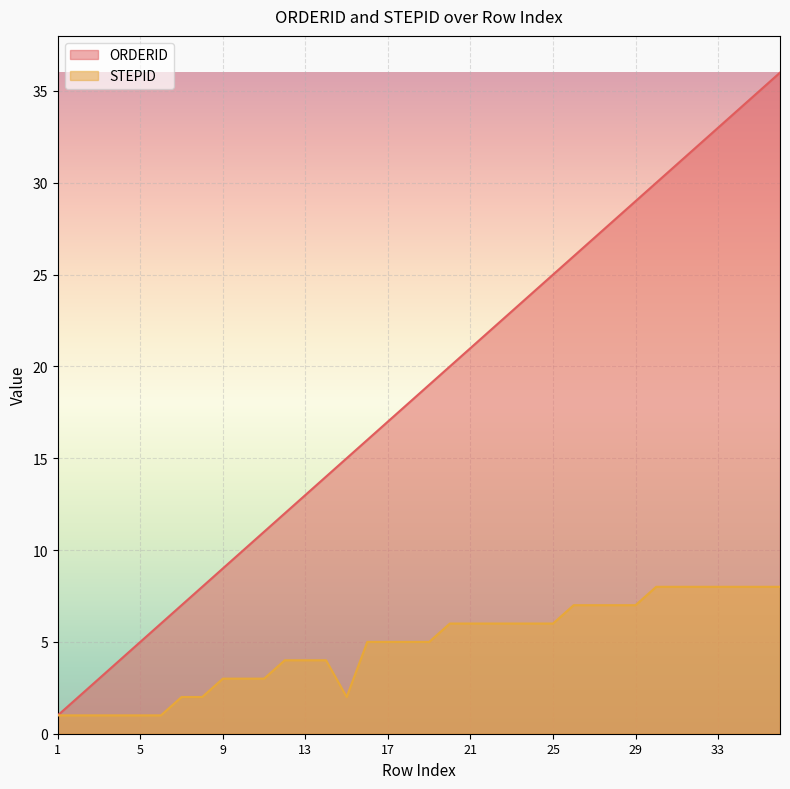

How many values in the ORDERID series are below 19?

18